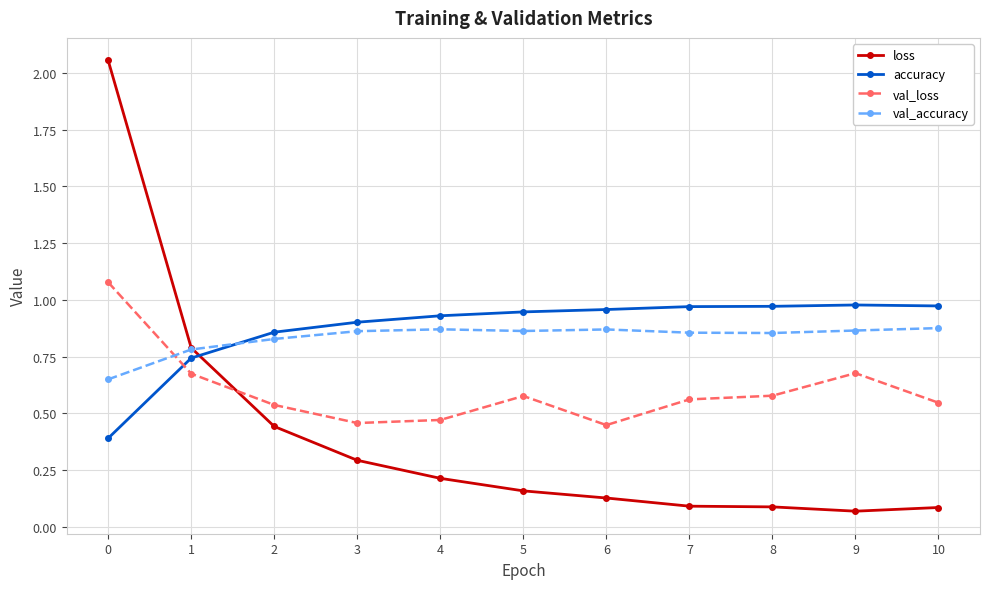

After their last crossing, which series has the higher values: accuracy or val_accuracy?

accuracy